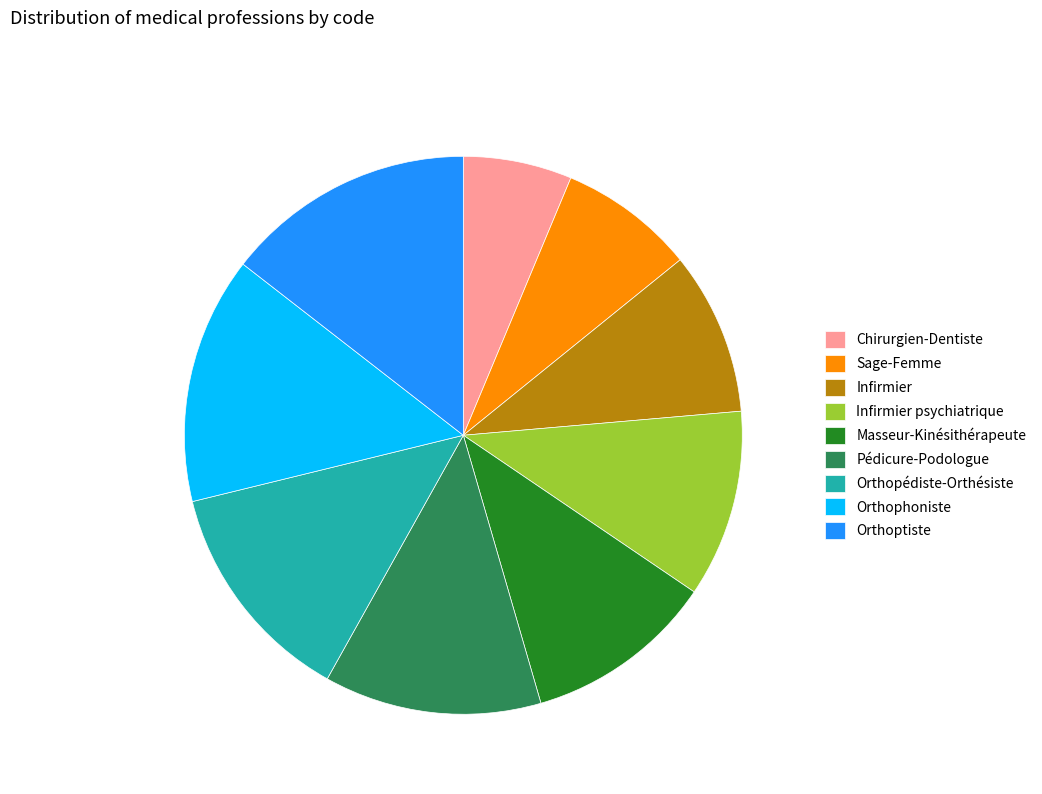

Combined, do Infirmier psychiatrique and Sage-Femme account for over 50%?

No